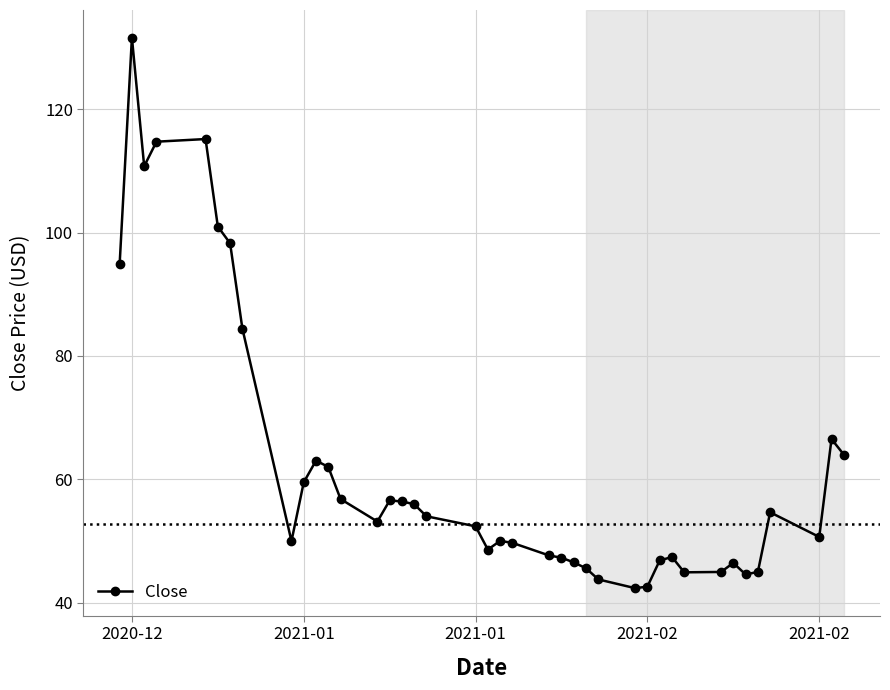

True or false: the data has more than 0 interior local peaks.

True